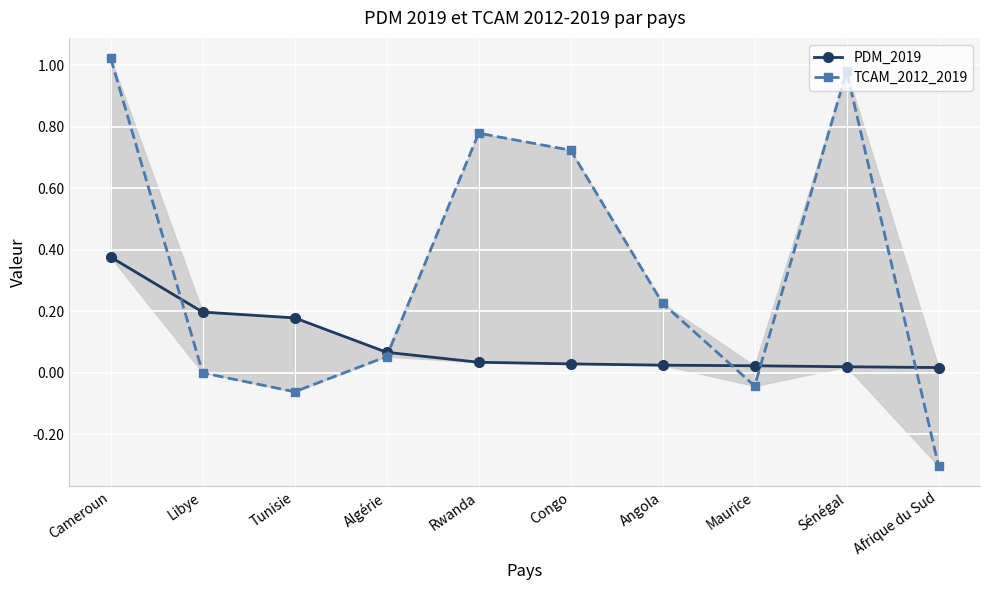

Reading right to left, what are all the values shown in this chart?

PDM_2019: 0.0	0.0	0.0	0.0	0.0	0.0	0.1	0.2	0.2	0.4
TCAM_2012_2019: -0.3	1.0	-0.0	0.2	0.7	0.8	0.1	-0.1	0.0	1.0